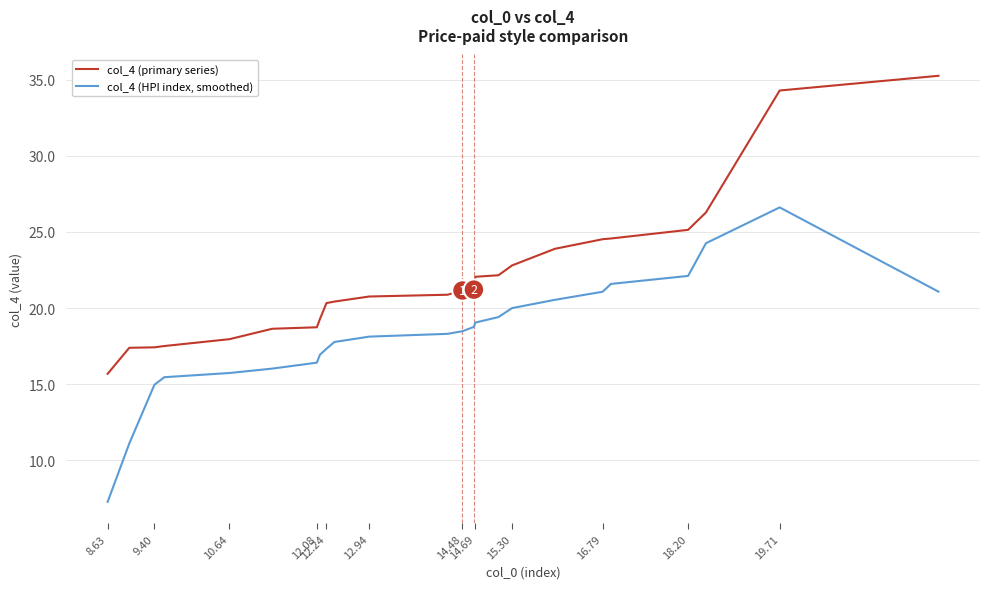

What is the difference between the maximum and minimum values in the col_4 (HPI index, smoothed) series?

19.3